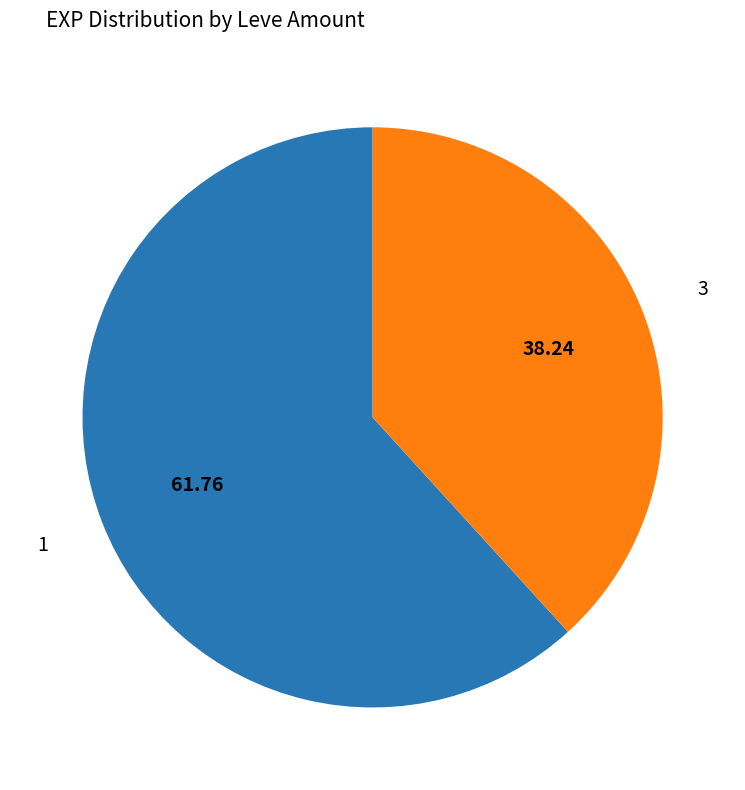

Does any single category account for the majority?

Yes